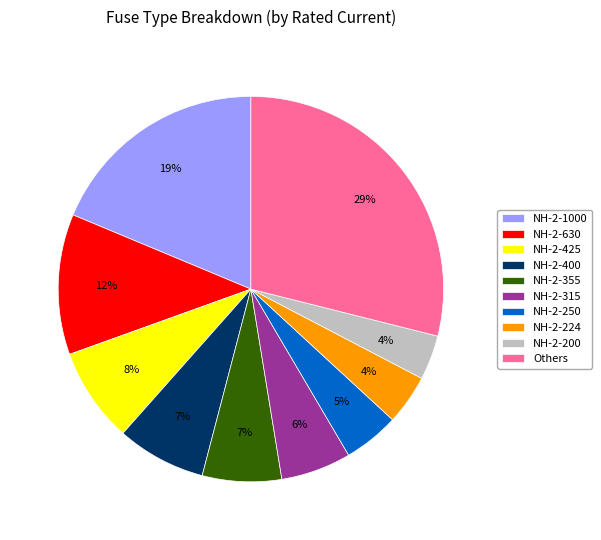

What is the largest slice in the pie chart?

Others